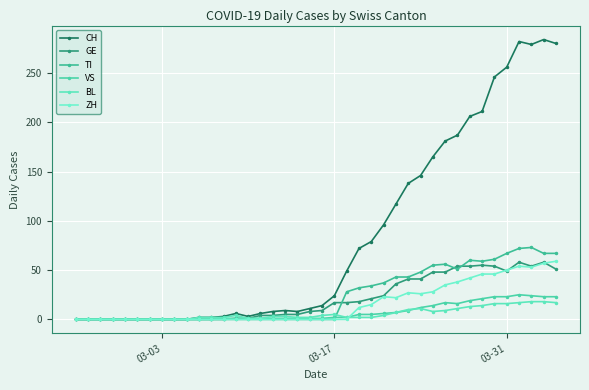

Is this an area chart (filled region under the line)?

No